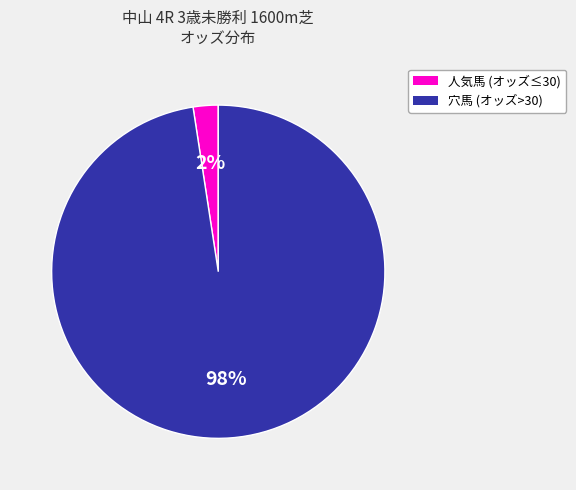

How many segments does this pie chart have?

2